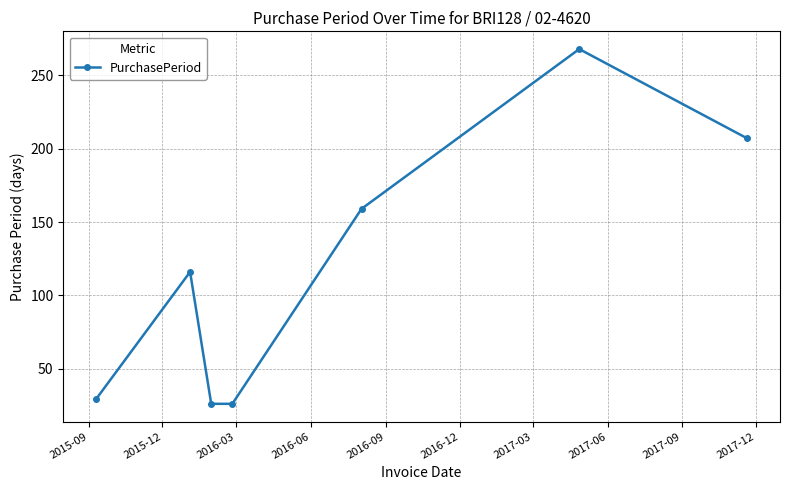

True or false: the data has more than 1 interior local peaks.

True